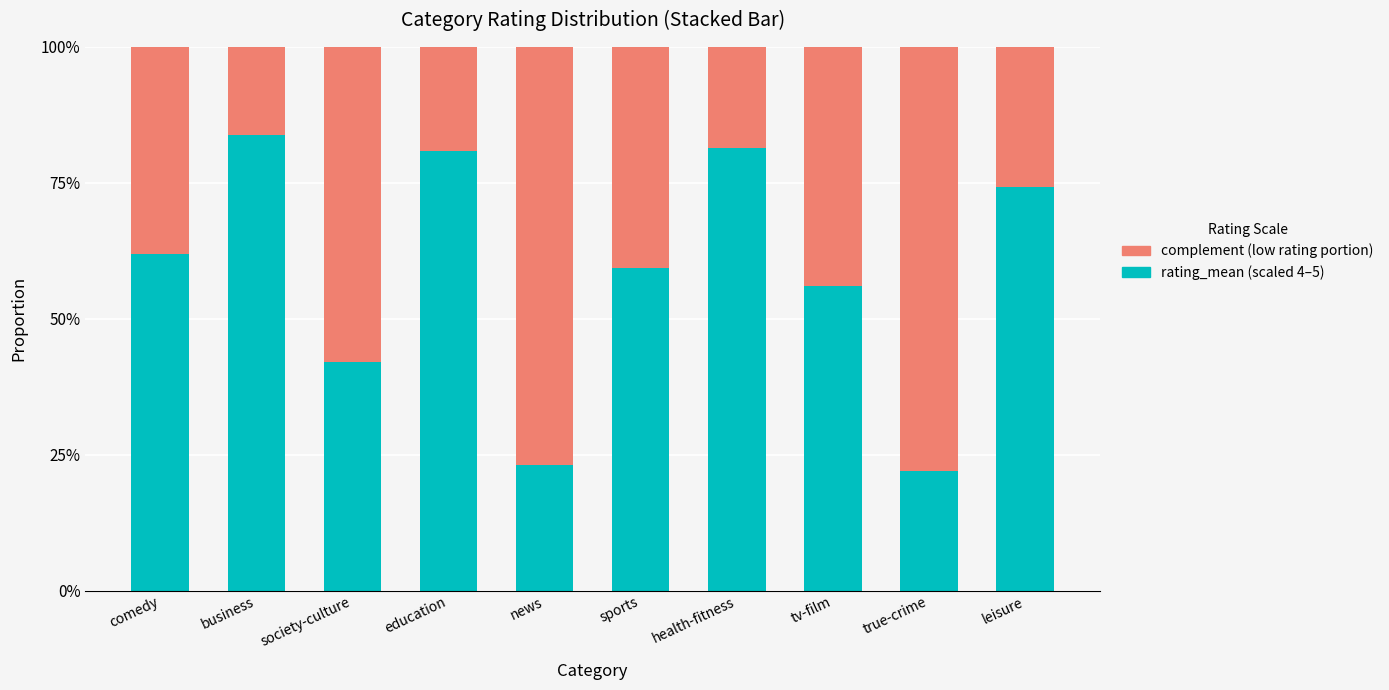

Are the bars grouped side by side (vs. stacked)?

No